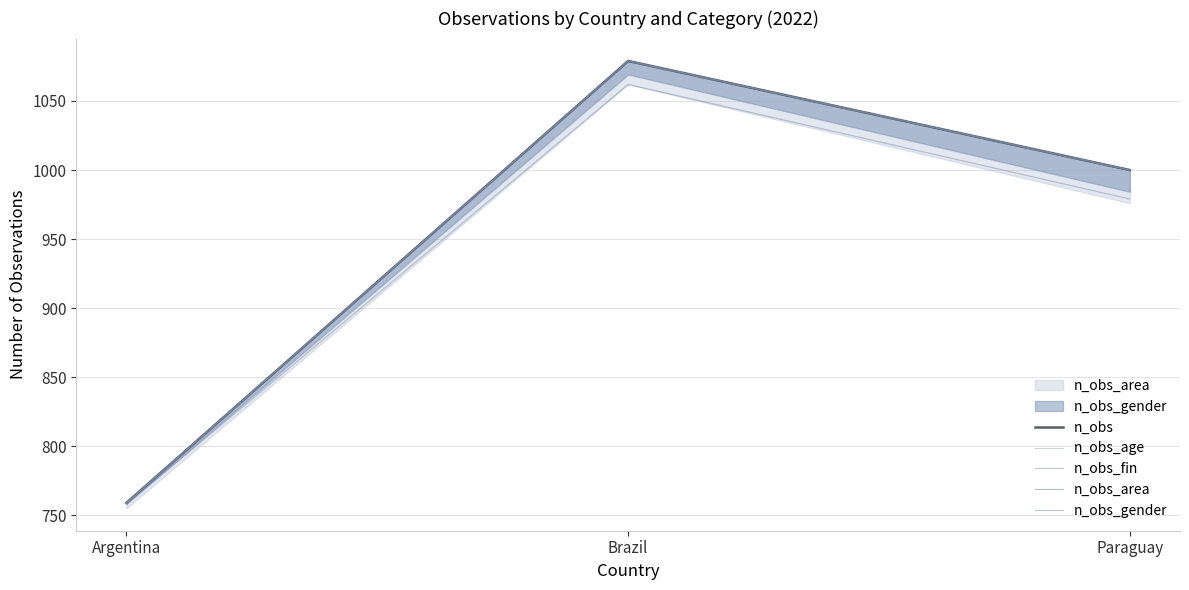

Which series has the widest spread of values?

n_obs